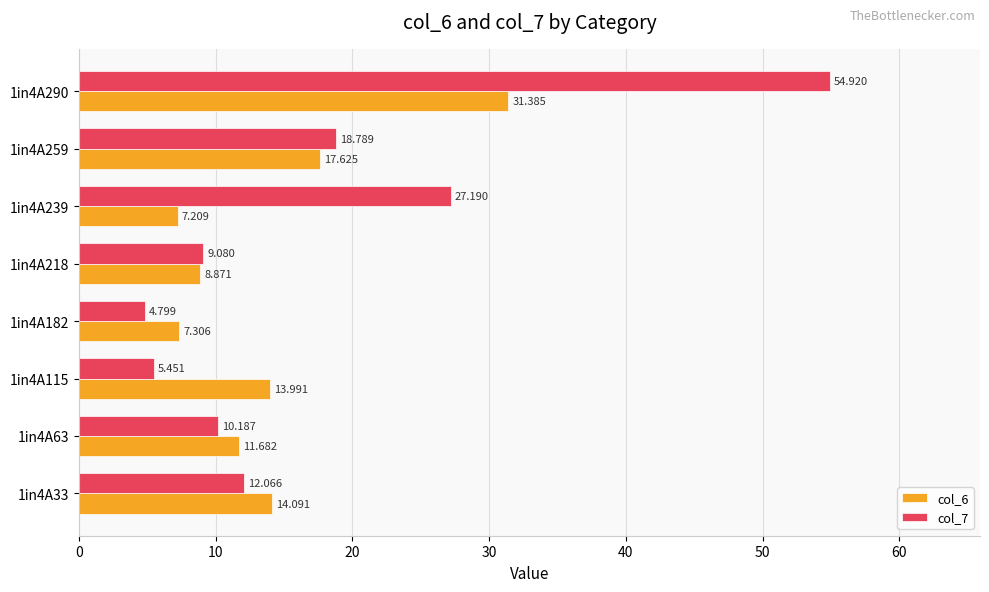

Is the value of col_7 at 1in4A63 greater than the value of col_6 at 1in4A115?

No